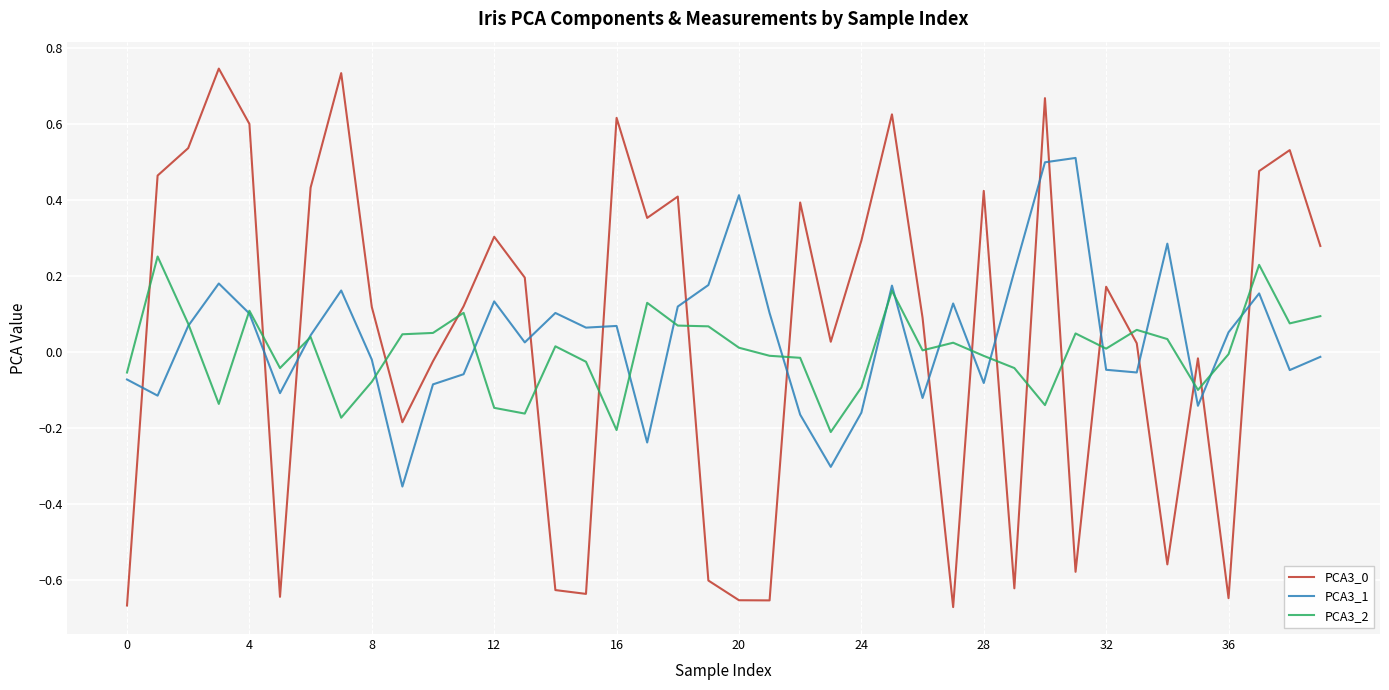

True or false: PCA3_0 and PCA3_1 intersect in this chart.

True